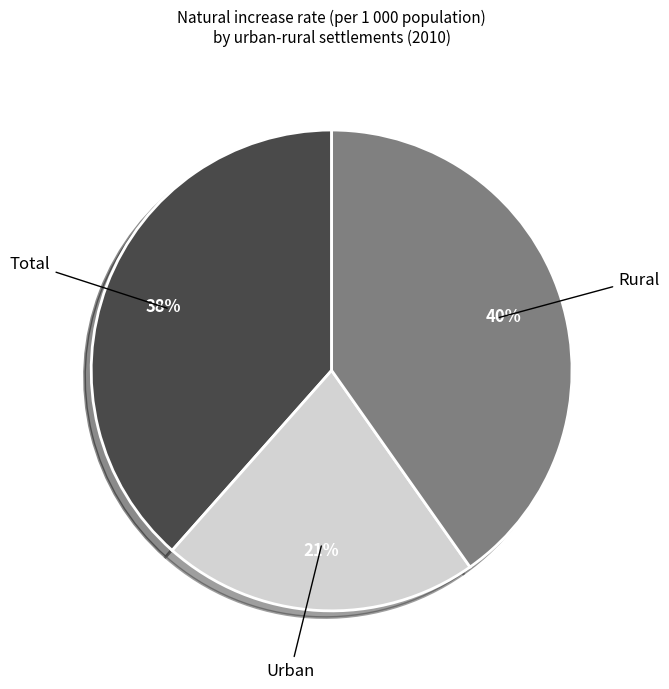

To the nearest percent, what is the difference between the largest and smallest slice percentages?

19%